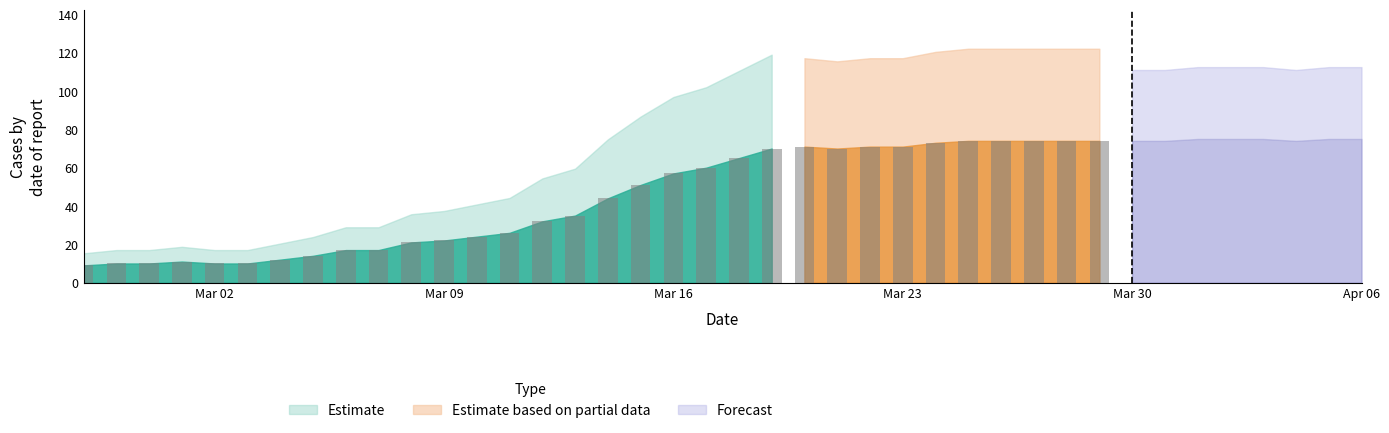

Reading left to right, list all the values displayed in this chart.

2020-02-27=9	2020-02-28=10	2020-02-29=10	2020-03-01=11	2020-03-02=10	2020-03-03=10	2020-03-04=12	2020-03-05=14	2020-03-06=17	2020-03-07=17	2020-03-08=21	2020-03-09=22	2020-03-10=24	2020-03-11=26	2020-03-12=32	2020-03-13=35	2020-03-14=44	2020-03-15=51	2020-03-16=57	2020-03-17=60	2020-03-18=65	2020-03-19=70	2020-03-20=71	2020-03-21=70	2020-03-22=71	2020-03-23=71	2020-03-24=73	2020-03-25=74	2020-03-26=74	2020-03-27=74	2020-03-28=74	2020-03-29=74	2020-03-30=74	2020-03-31=74	2020-04-01=75	2020-04-02=75	2020-04-03=75	2020-04-04=74	2020-04-05=75	2020-04-06=75